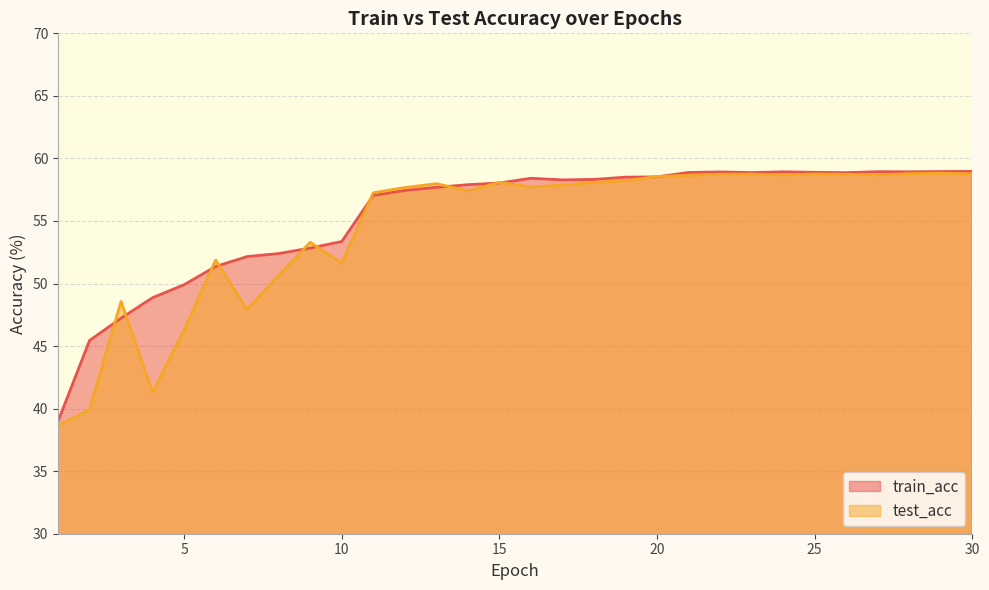

What is the smallest value displayed?

38.6